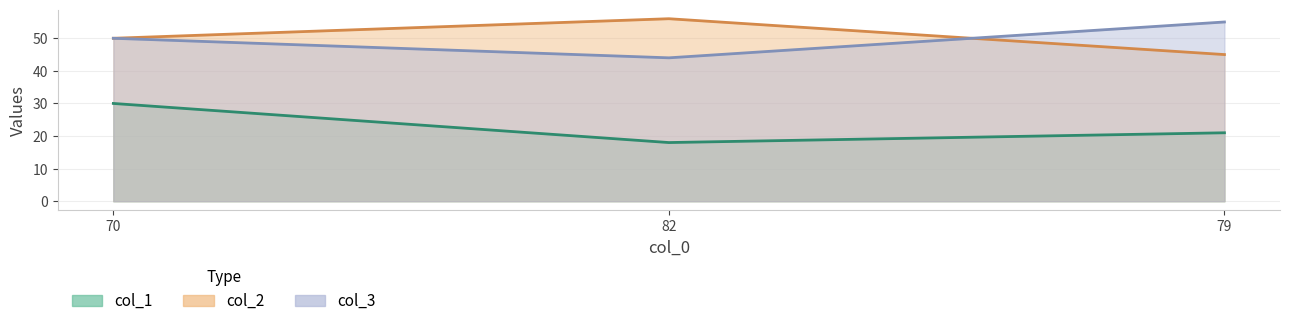

What is the difference between the maximum and minimum values in the col_2 series?

11